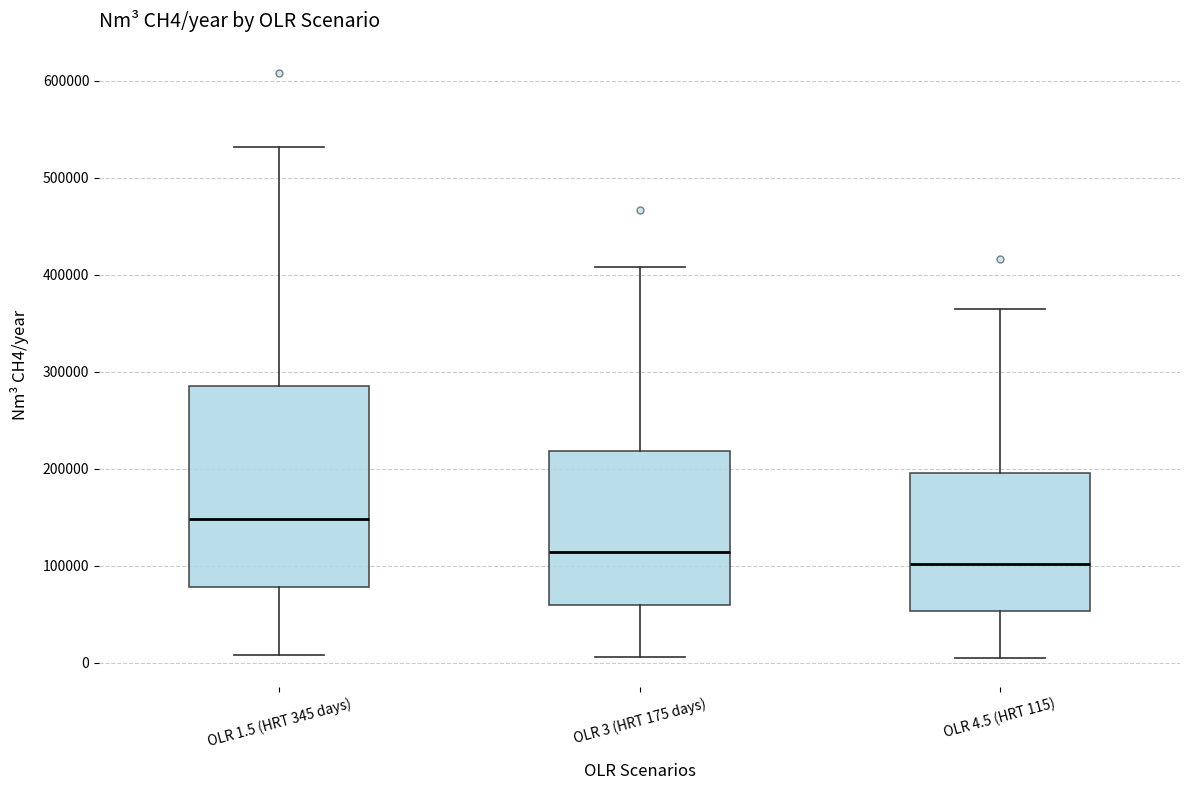

Which box has the lowest median line?

OLR 4.5 (HRT 115)